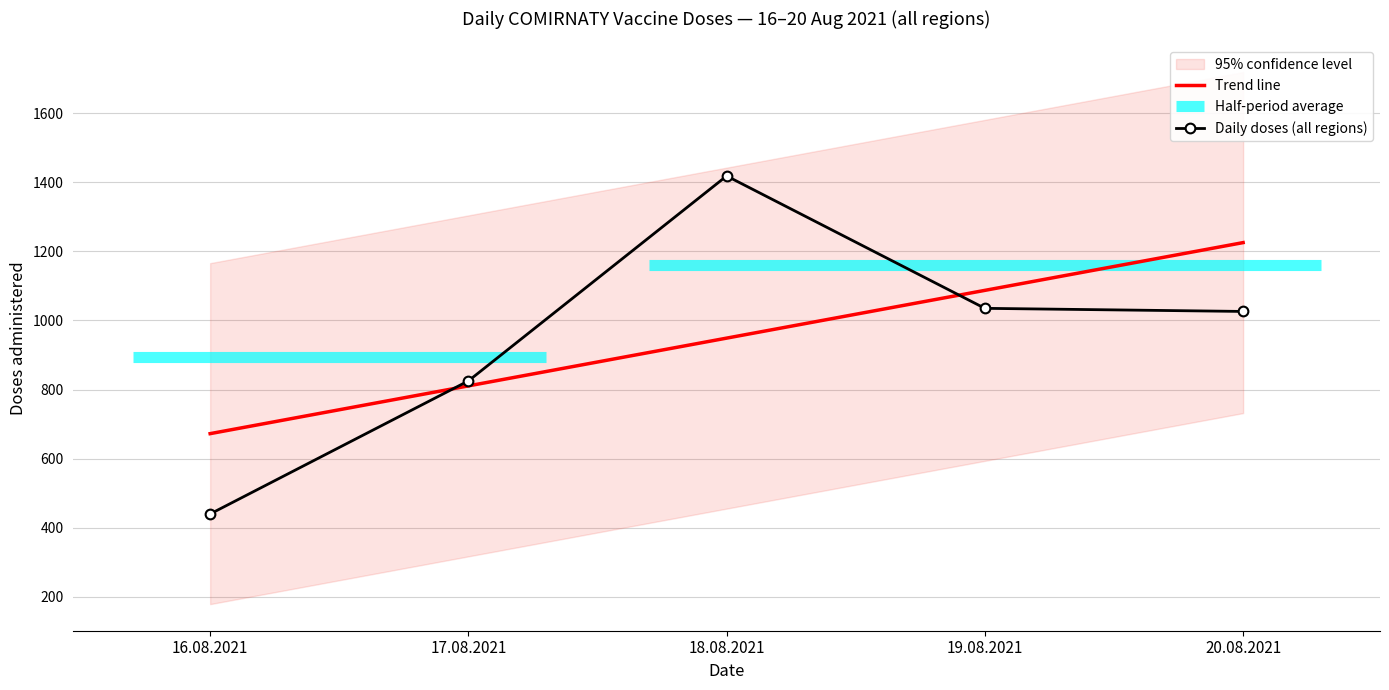

How many intersections are there between Trend line and Daily doses (all regions)?

2